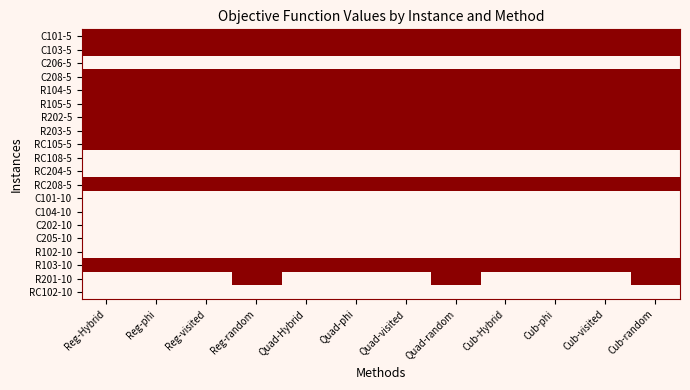

Reading left to right, what are all the values shown in this chart?

C101-5: Reg-Hybrid=0	Reg-phi=0	Reg-visited=0	Reg-random=0	Quad-Hybrid=0	Quad-phi=0	Quad-visited=0	Quad-random=0	Cub-Hybrid=0	Cub-phi=0	Cub-visited=0	Cub-random=0
C103-5: Reg-Hybrid=0	Reg-phi=0	Reg-visited=0	Reg-random=0	Quad-Hybrid=0	Quad-phi=0	Quad-visited=0	Quad-random=0	Cub-Hybrid=0	Cub-phi=0	Cub-visited=0	Cub-random=0
C206-5: Reg-Hybrid=1	Reg-phi=1	Reg-visited=1	Reg-random=1	Quad-Hybrid=1	Quad-phi=1	Quad-visited=1	Quad-random=1	Cub-Hybrid=1	Cub-phi=1	Cub-visited=1	Cub-random=1
C208-5: Reg-Hybrid=0	Reg-phi=0	Reg-visited=0	Reg-random=0	Quad-Hybrid=0	Quad-phi=0	Quad-visited=0	Quad-random=0	Cub-Hybrid=0	Cub-phi=0	Cub-visited=0	Cub-random=0
R104-5: Reg-Hybrid=0	Reg-phi=0	Reg-visited=0	Reg-random=0	Quad-Hybrid=0	Quad-phi=0	Quad-visited=0	Quad-random=0	Cub-Hybrid=0	Cub-phi=0	Cub-visited=0	Cub-random=0
R105-5: Reg-Hybrid=0	Reg-phi=0	Reg-visited=0	Reg-random=0	Quad-Hybrid=0	Quad-phi=0	Quad-visited=0	Quad-random=0	Cub-Hybrid=0	Cub-phi=0	Cub-visited=0	Cub-random=0
R202-5: Reg-Hybrid=0	Reg-phi=0	Reg-visited=0	Reg-random=0	Quad-Hybrid=0	Quad-phi=0	Quad-visited=0	Quad-random=0	Cub-Hybrid=0	Cub-phi=0	Cub-visited=0	Cub-random=0
R203-5: Reg-Hybrid=0	Reg-phi=0	Reg-visited=0	Reg-random=0	Quad-Hybrid=0	Quad-phi=0	Quad-visited=0	Quad-random=0	Cub-Hybrid=0	Cub-phi=0	Cub-visited=0	Cub-random=0
RC105-5: Reg-Hybrid=0	Reg-phi=0	Reg-visited=0	Reg-random=0	Quad-Hybrid=0	Quad-phi=0	Quad-visited=0	Quad-random=0	Cub-Hybrid=0	Cub-phi=0	Cub-visited=0	Cub-random=0
RC108-5: Reg-Hybrid=1	Reg-phi=1	Reg-visited=1	Reg-random=1	Quad-Hybrid=1	Quad-phi=1	Quad-visited=1	Quad-random=1	Cub-Hybrid=1	Cub-phi=1	Cub-visited=1	Cub-random=1
RC204-5: Reg-Hybrid=1	Reg-phi=1	Reg-visited=1	Reg-random=1	Quad-Hybrid=1	Quad-phi=1	Quad-visited=1	Quad-random=1	Cub-Hybrid=1	Cub-phi=1	Cub-visited=1	Cub-random=1
RC208-5: Reg-Hybrid=0	Reg-phi=0	Reg-visited=0	Reg-random=0	Quad-Hybrid=0	Quad-phi=0	Quad-visited=0	Quad-random=0	Cub-Hybrid=0	Cub-phi=0	Cub-visited=0	Cub-random=0
C101-10: Reg-Hybrid=1	Reg-phi=1	Reg-visited=1	Reg-random=1	Quad-Hybrid=1	Quad-phi=1	Quad-visited=1	Quad-random=1	Cub-Hybrid=1	Cub-phi=1	Cub-visited=1	Cub-random=1
C104-10: Reg-Hybrid=1	Reg-phi=1	Reg-visited=1	Reg-random=1	Quad-Hybrid=1	Quad-phi=1	Quad-visited=1	Quad-random=1	Cub-Hybrid=1	Cub-phi=1	Cub-visited=1	Cub-random=1
C202-10: Reg-Hybrid=1	Reg-phi=1	Reg-visited=1	Reg-random=1	Quad-Hybrid=1	Quad-phi=1	Quad-visited=1	Quad-random=1	Cub-Hybrid=1	Cub-phi=1	Cub-visited=1	Cub-random=1
C205-10: Reg-Hybrid=1	Reg-phi=1	Reg-visited=1	Reg-random=1	Quad-Hybrid=1	Quad-phi=1	Quad-visited=1	Quad-random=1	Cub-Hybrid=1	Cub-phi=1	Cub-visited=1	Cub-random=1
R102-10: Reg-Hybrid=1	Reg-phi=1	Reg-visited=1	Reg-random=1	Quad-Hybrid=1	Quad-phi=1	Quad-visited=1	Quad-random=1	Cub-Hybrid=1	Cub-phi=1	Cub-visited=1	Cub-random=1
R103-10: Reg-Hybrid=0	Reg-phi=0	Reg-visited=0	Reg-random=0	Quad-Hybrid=0	Quad-phi=0	Quad-visited=0	Quad-random=0	Cub-Hybrid=0	Cub-phi=0	Cub-visited=0	Cub-random=0
R201-10: Reg-Hybrid=1	Reg-phi=1	Reg-visited=1	Reg-random=0	Quad-Hybrid=1	Quad-phi=1	Quad-visited=1	Quad-random=0	Cub-Hybrid=1	Cub-phi=1	Cub-visited=1	Cub-random=0
RC102-10: Reg-Hybrid=1	Reg-phi=1	Reg-visited=1	Reg-random=1	Quad-Hybrid=1	Quad-phi=1	Quad-visited=1	Quad-random=1	Cub-Hybrid=1	Cub-phi=1	Cub-visited=1	Cub-random=1